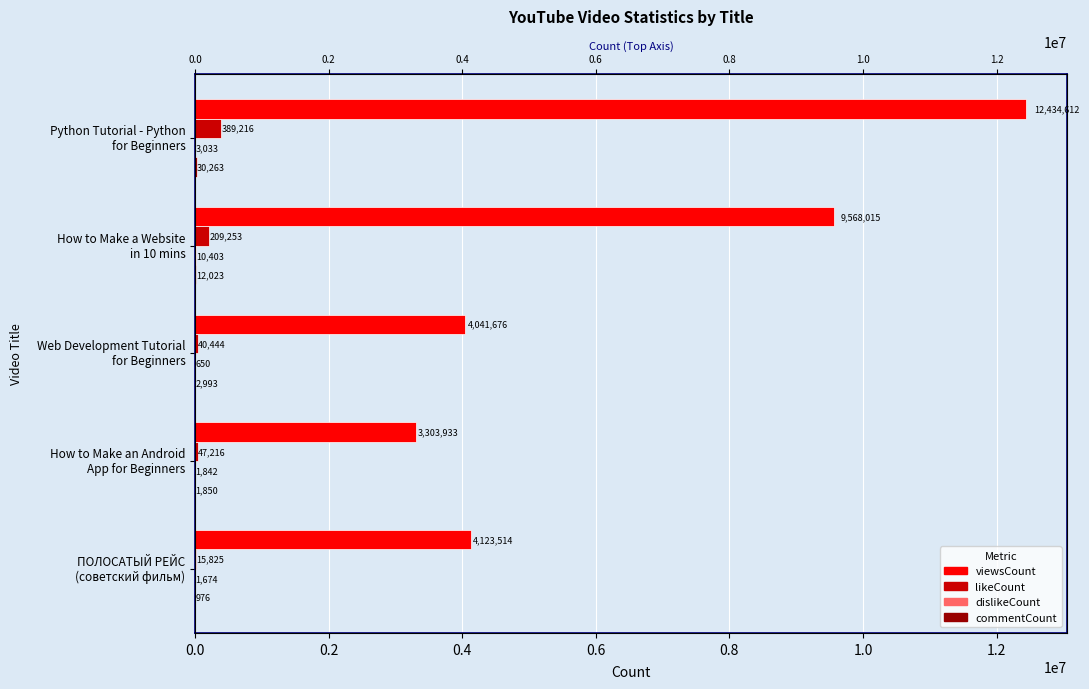

At how many categories does at least one series exceed 4999261?

2